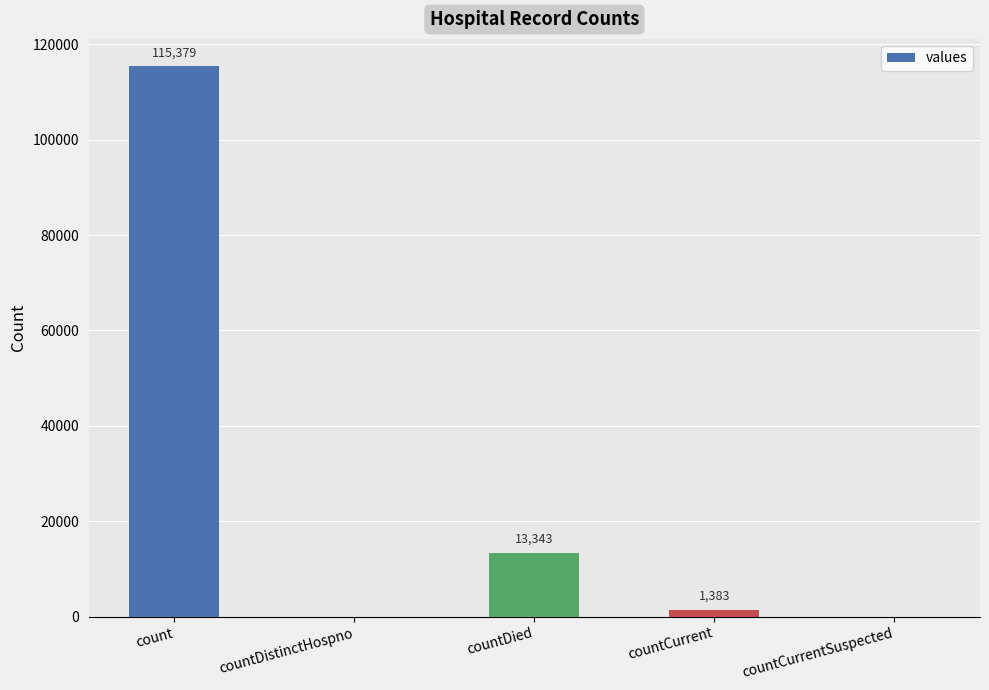

Approximately how many times larger is the value at countDied compared to countCurrent?

9.6